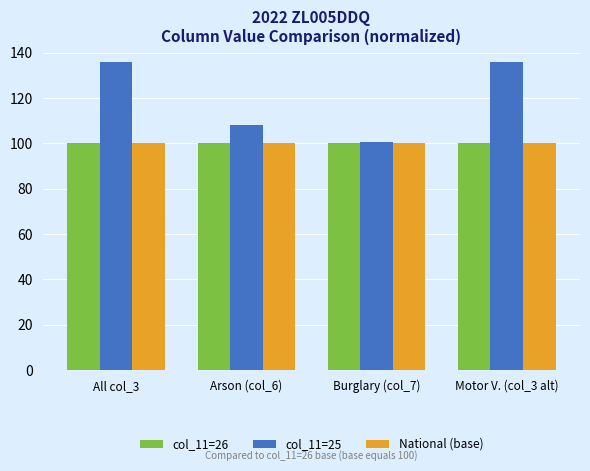

Reading right to left, transcribe all the data shown in this chart.

col_11=26: 100.0	100.0	100.0	100.0
col_11=25: 136.0	100.6	107.9	136.0
National (base): 100.0	100.0	100.0	100.0